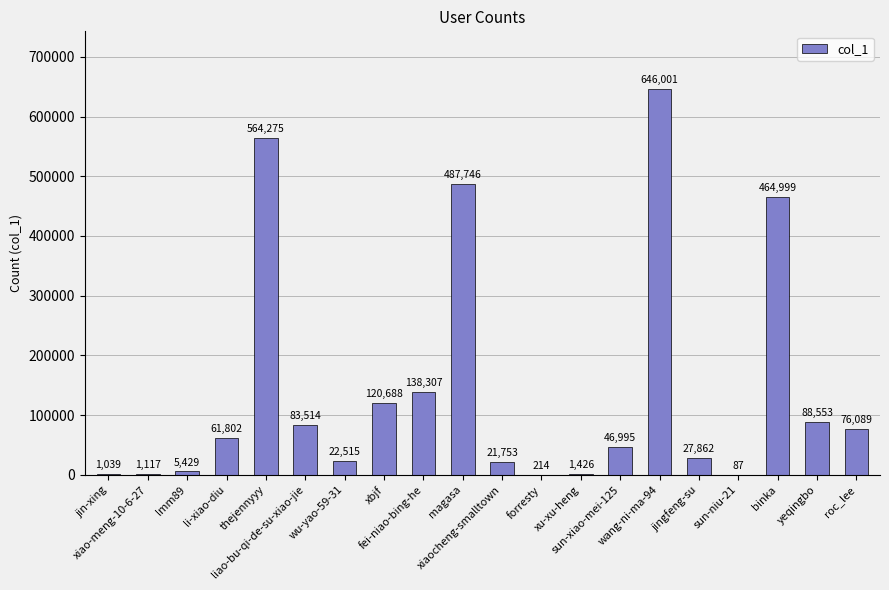

Reading left to right, extract all data points from this chart.

jin-xing=1039	xiao-meng-10-6-27=1117	lmm89=5429	li-xiao-diu=61802	thejennyyy=564275	liao-bu-qi-de-su-xiao-jie=83514	wu-yao-59-31=22515	xbjf=120688	fei-niao-bing-he=138307	magasa=487746	xiaocheng-smalltown=21753	forresty=214	xu-xu-heng=1426	sun-xiao-mei-125=46995	wang-ni-ma-94=646001	jingfeng-su=27862	sun-niu-21=87	binka=464999	yeqingbo=88553	roc_lee=76089